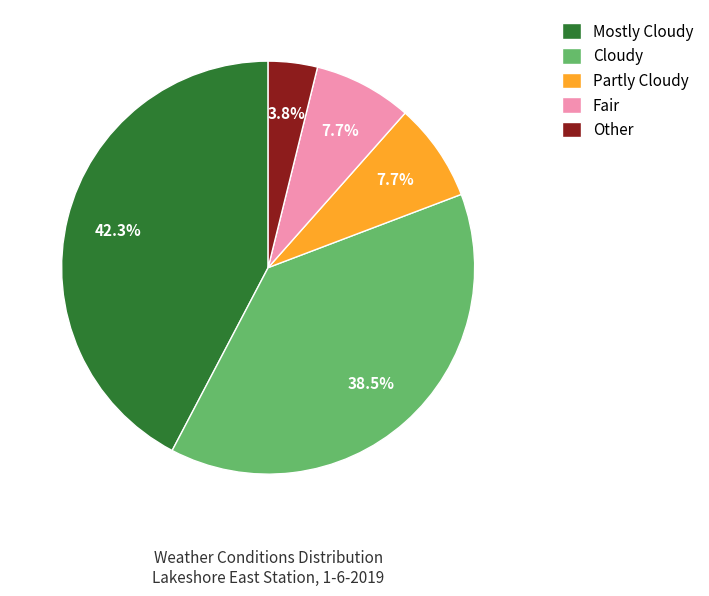

Approximately how many times larger is the value at Partly Cloudy compared to Other?

2.0